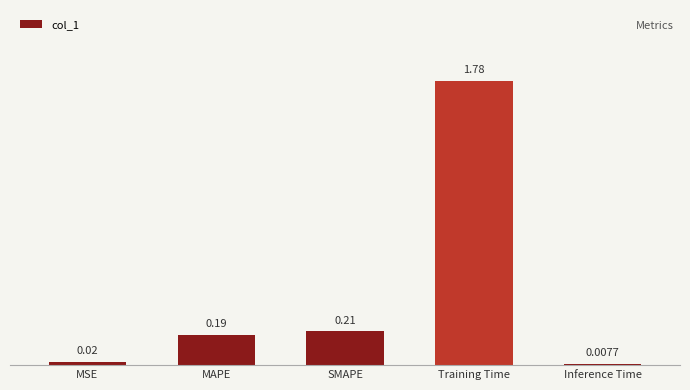

What is the sum of all values?

2.2